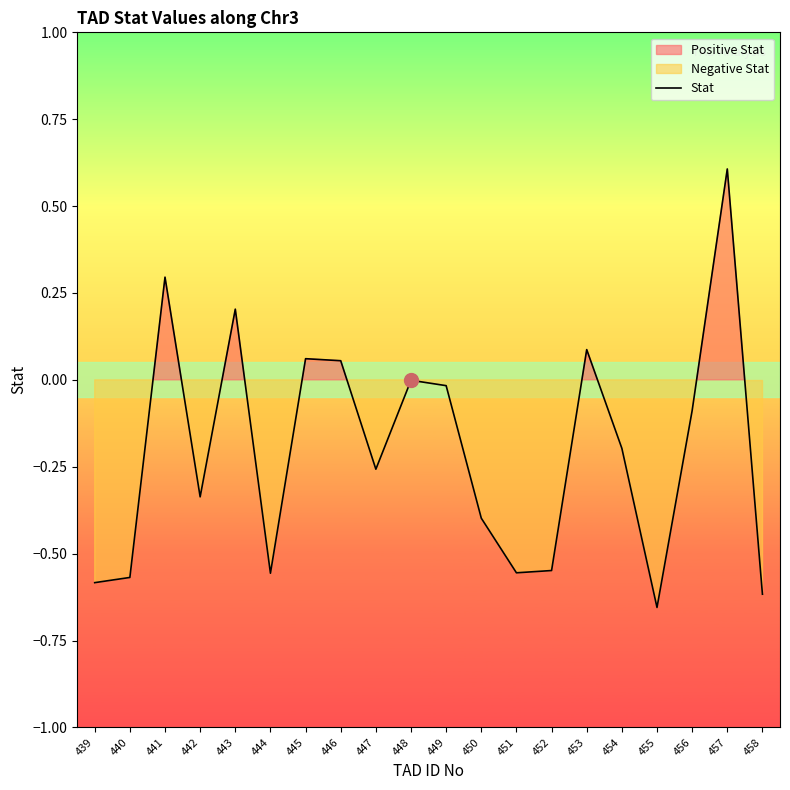

Does the chart have visible grid lines?

No